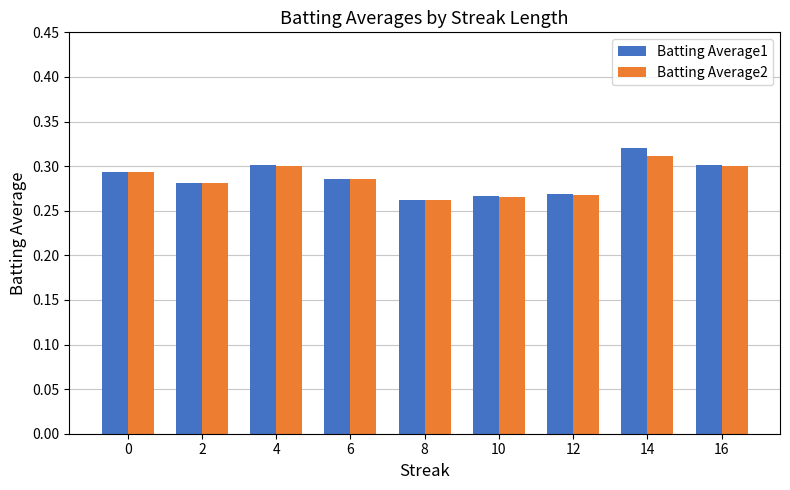

List the series in order of their peak value, lowest first.

Batting Average2, Batting Average1